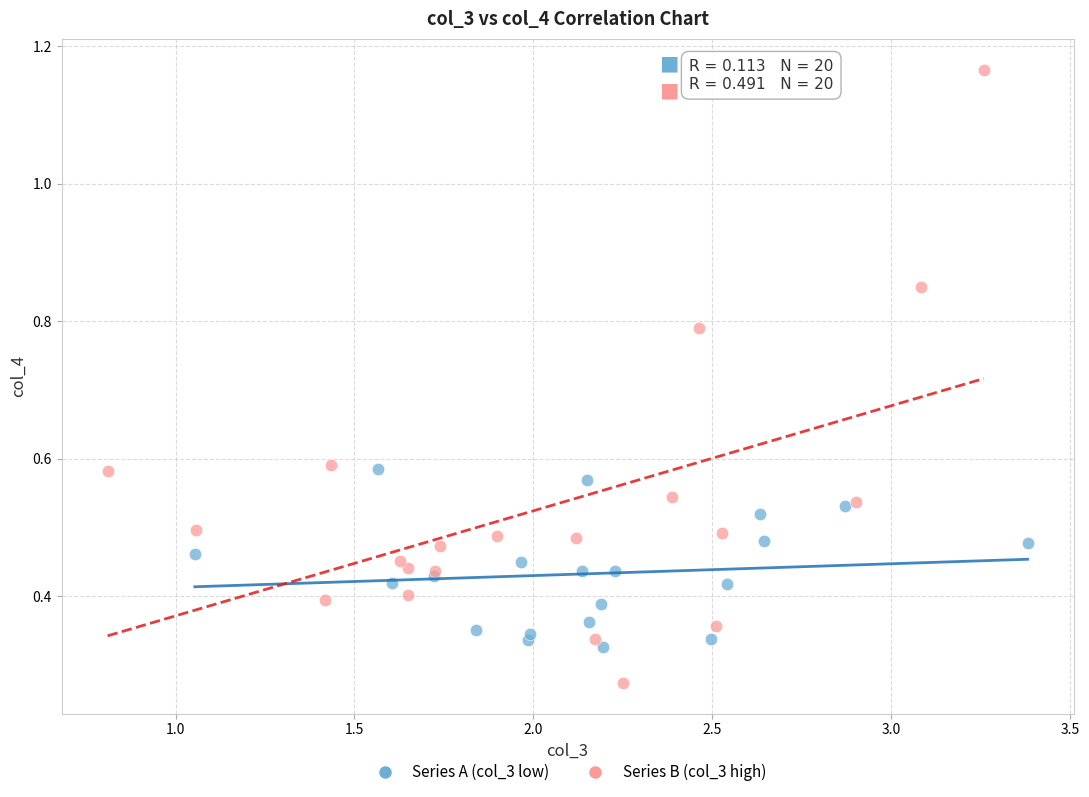

Which series has the largest Y range (max minus min)?

Series B (col_3 high)